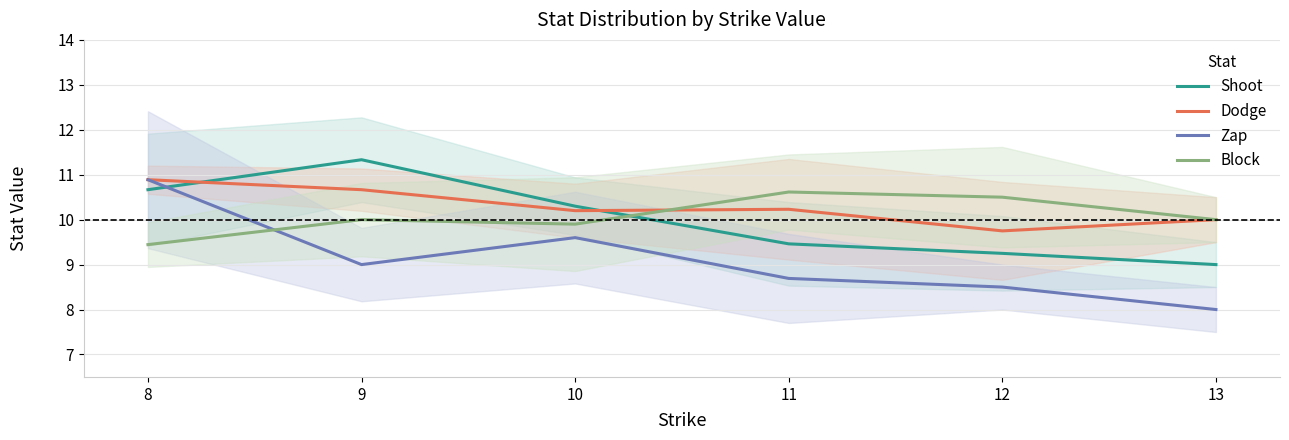

Is the value of Zap at 9 greater than the value of Dodge at 11?

No